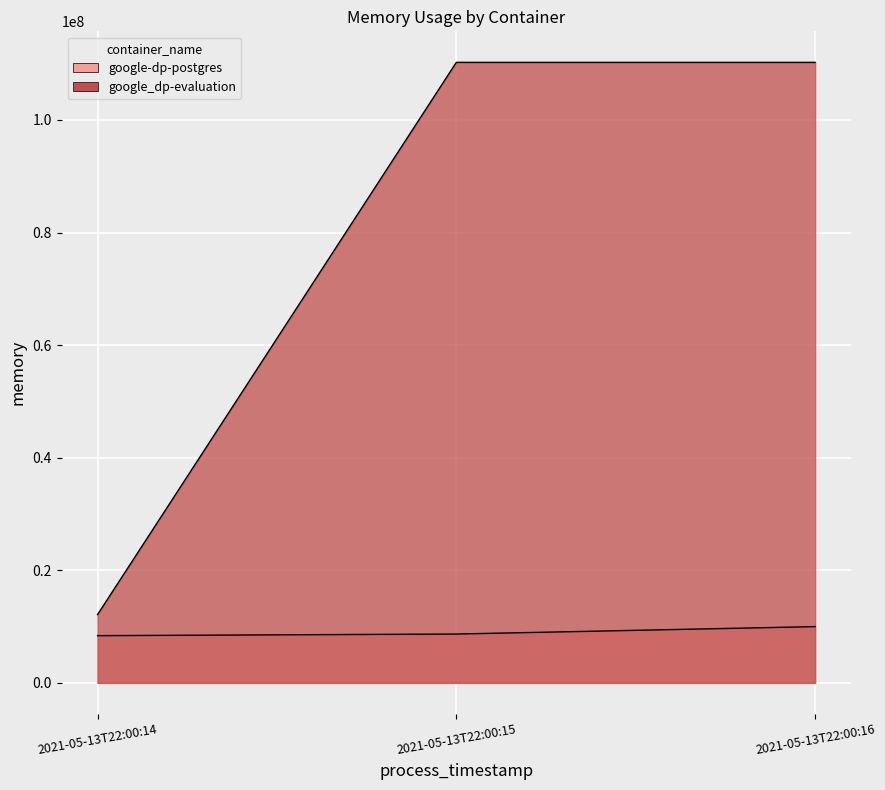

True or false: google_dp-evaluation has a value of 21041537 at 2021-05-13T22:00:14.

False